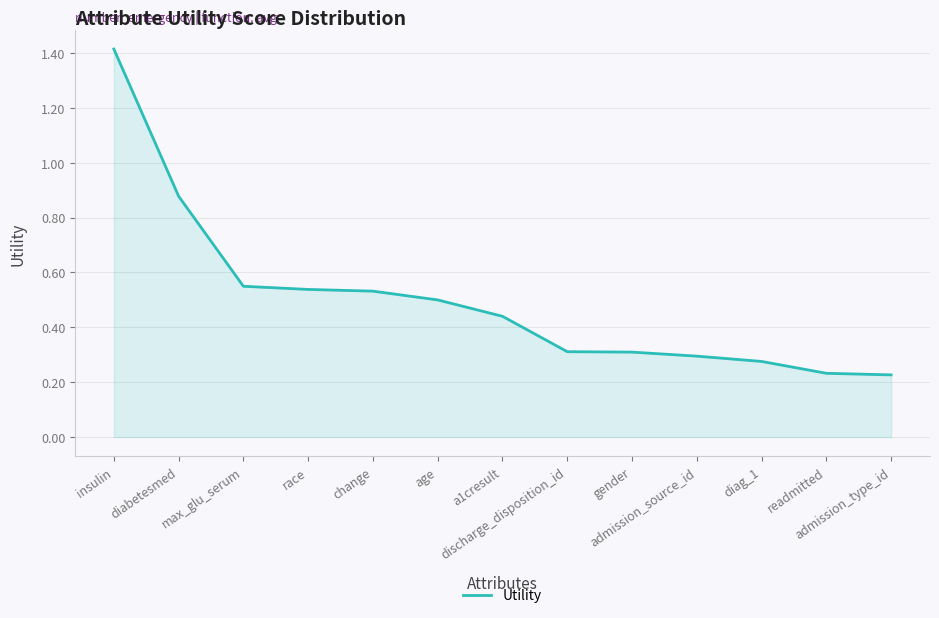

What is the difference between the values at a1cresult and admission_source_id?

0.1